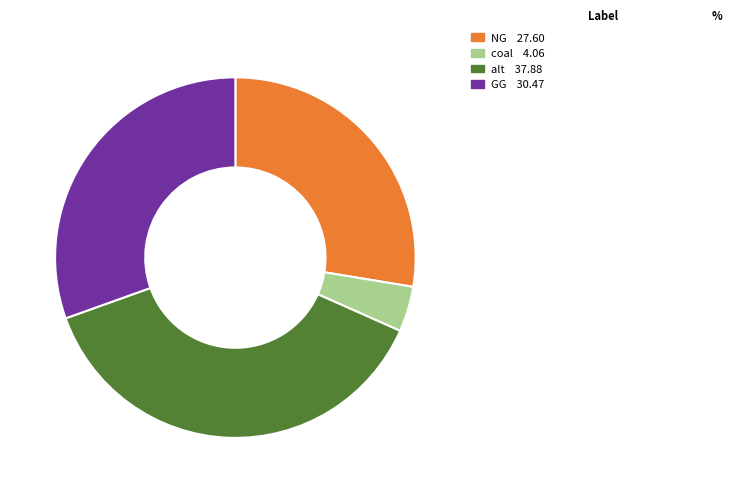

How many segments does this pie chart have?

4